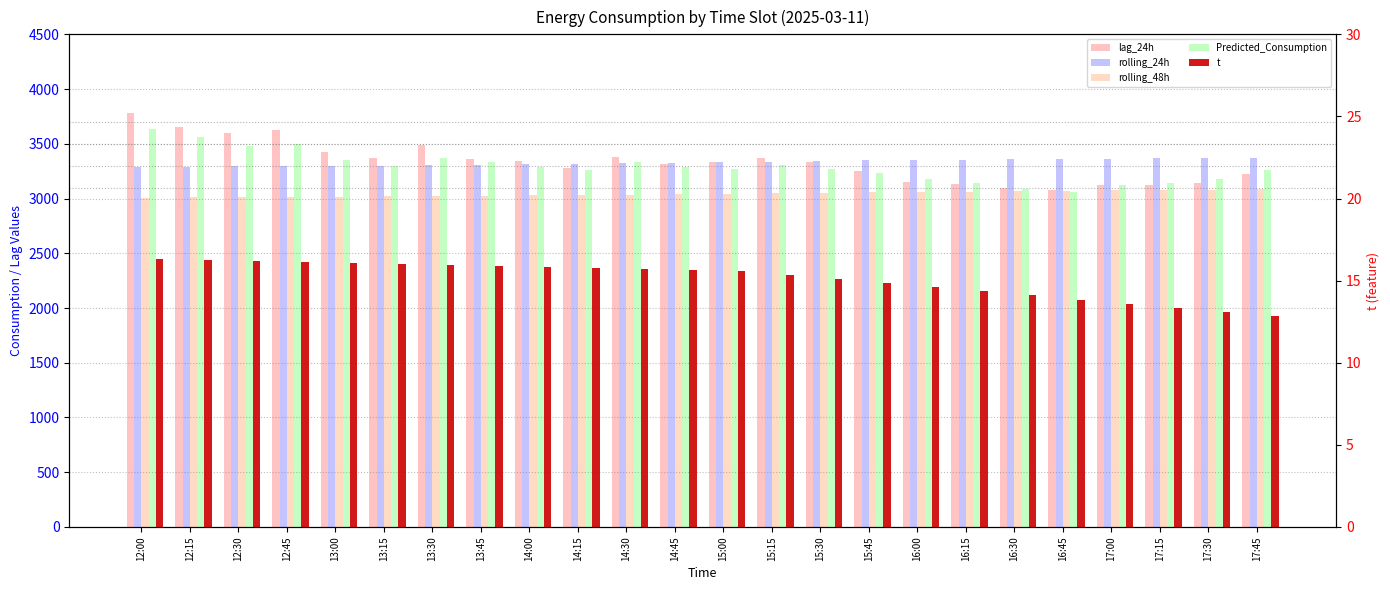

Which series has the largest range (max minus min)?

lag_24h